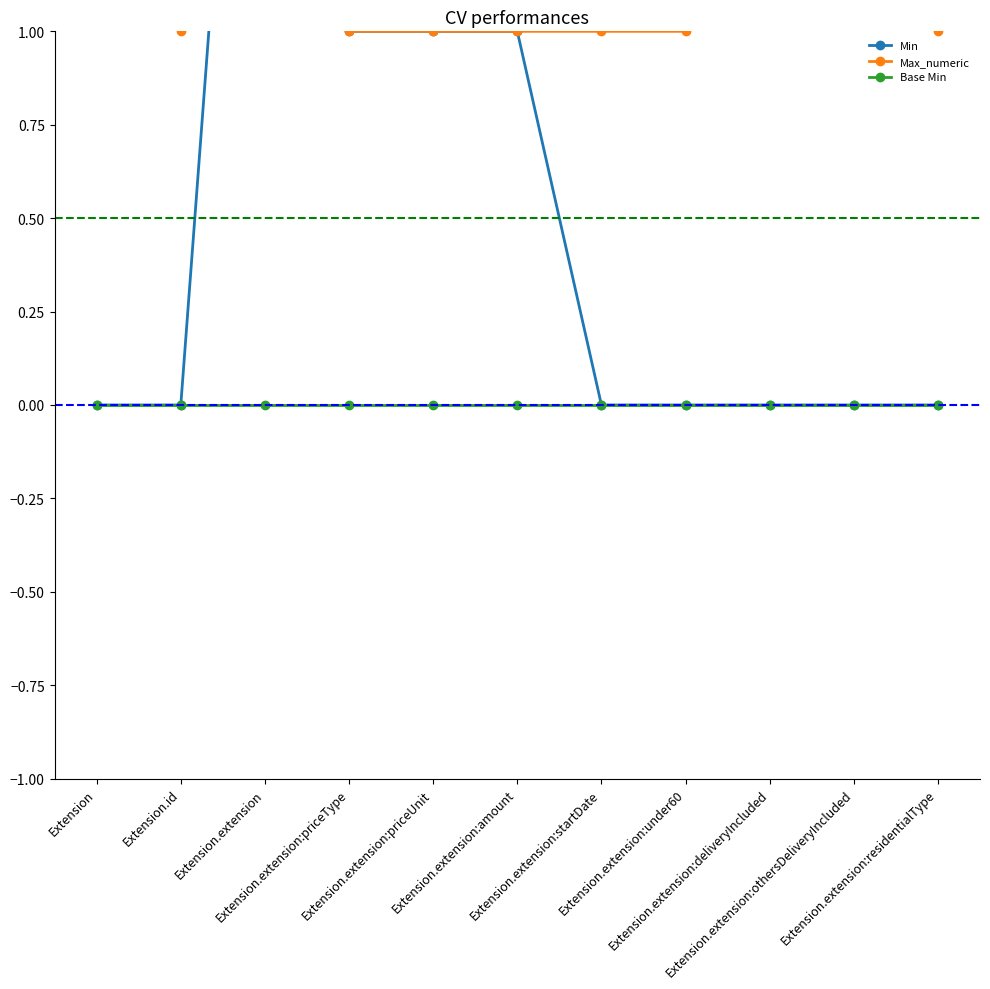

Which series has the largest total across all categories?

Max_numeric